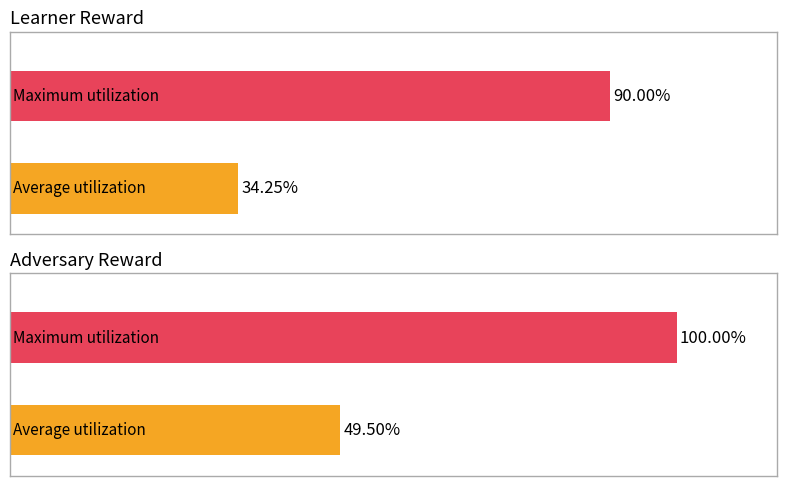

True or false: learner reward has a value of 24 at 4.

False